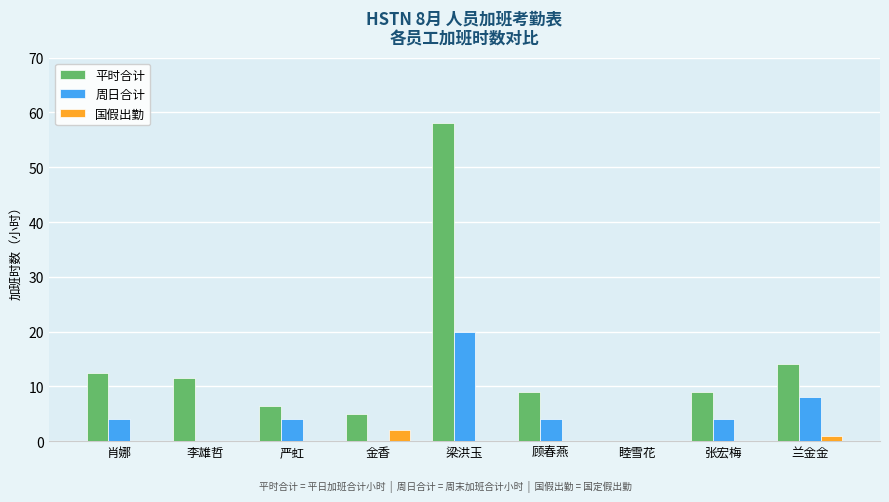

At which category is the sum across all series the highest?

梁洪玉